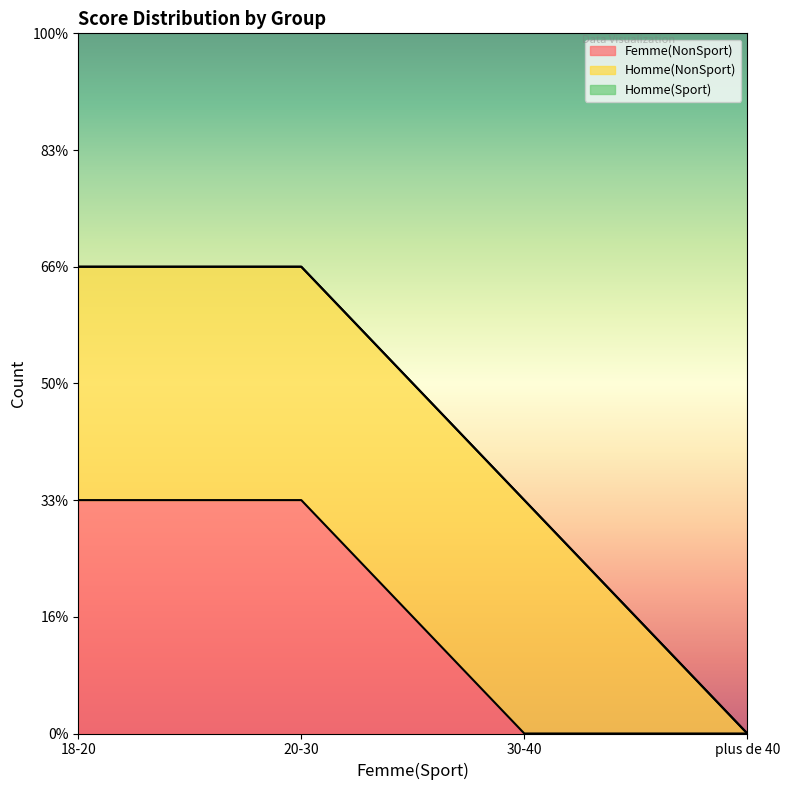

Which series has the largest total across all categories?

Homme(NonSport)